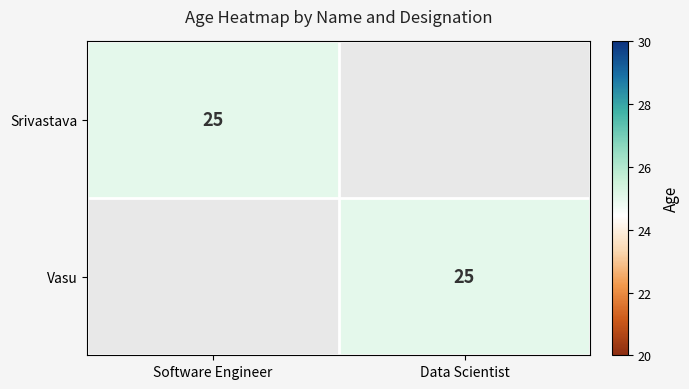

At how many categories does at least one series exceed 2?

2